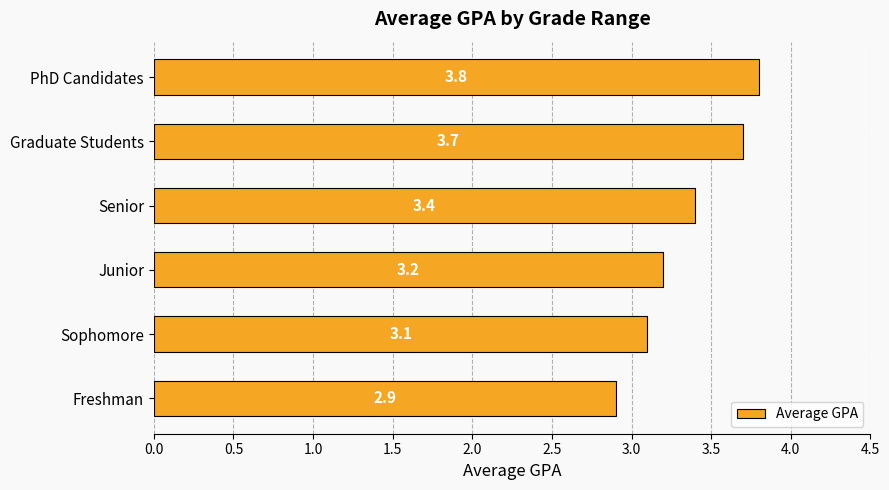

The chart shows a value of 2.0 at Graduate Students. True or false?

False